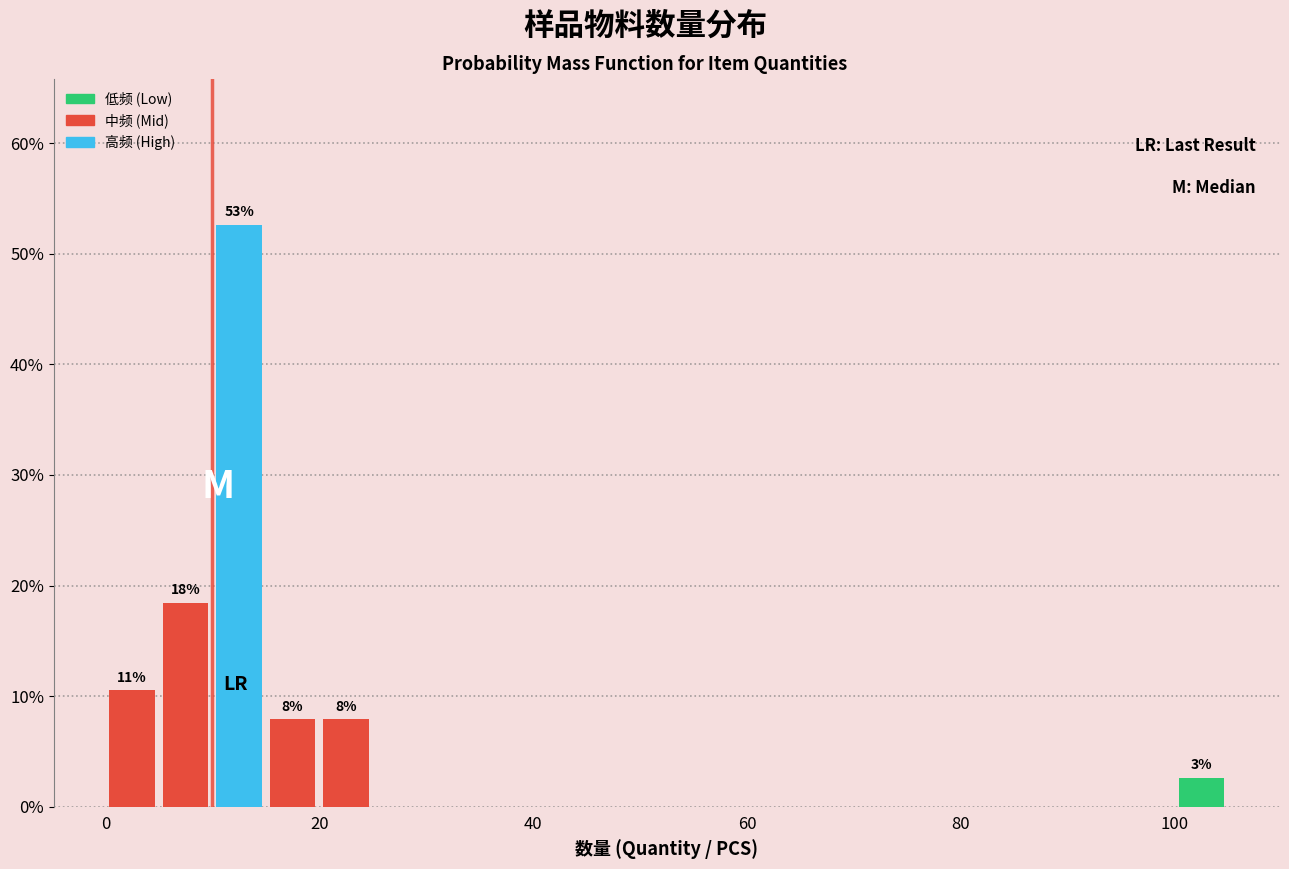

Read against the x-axis, roughly where is the centre of the tallest bar?

12